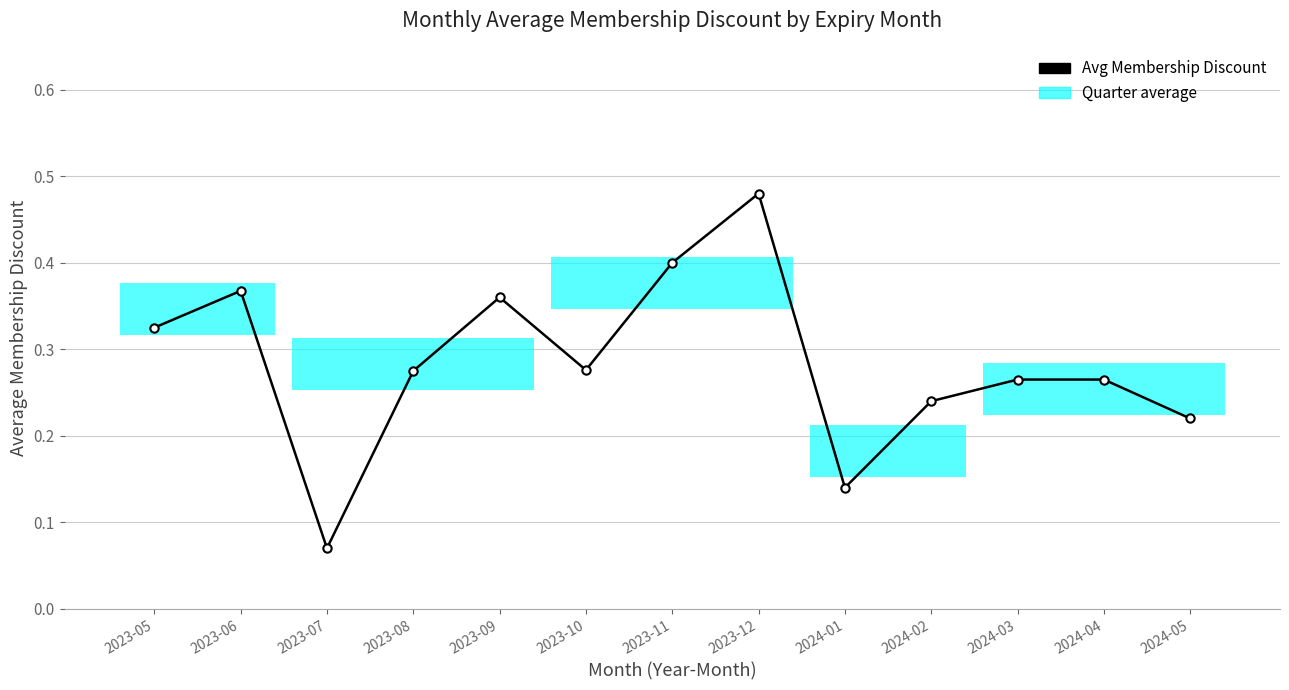

Between 2023-12 and 2023-08, which is larger?

2023-12